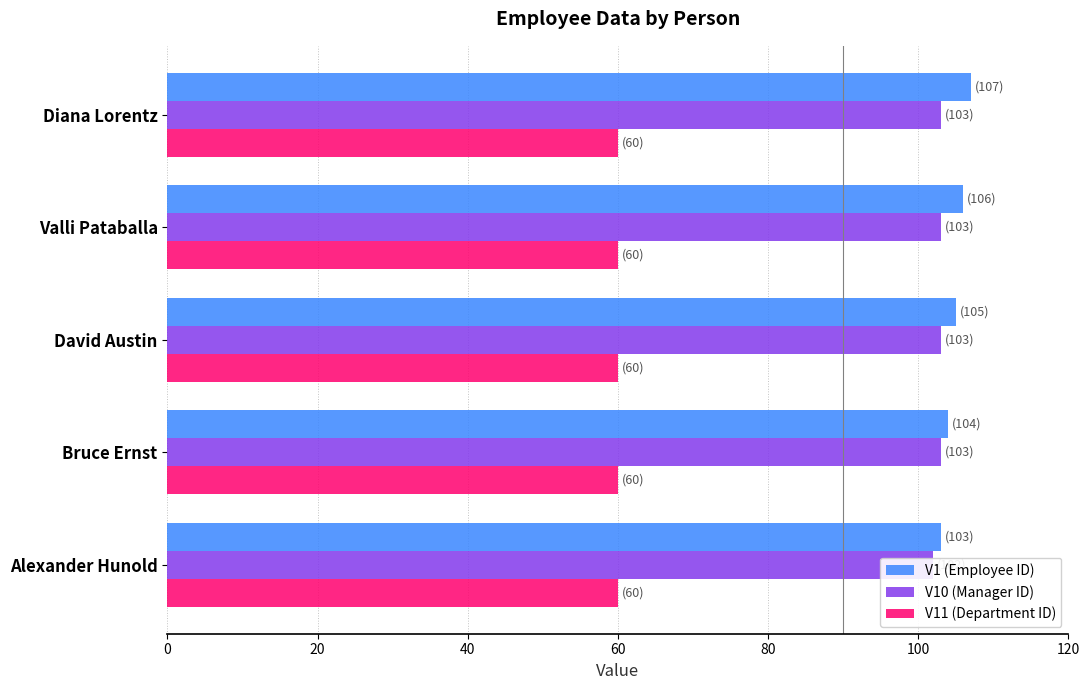

Read the V10 (Manager ID) value at Diana Lorentz.

103.0